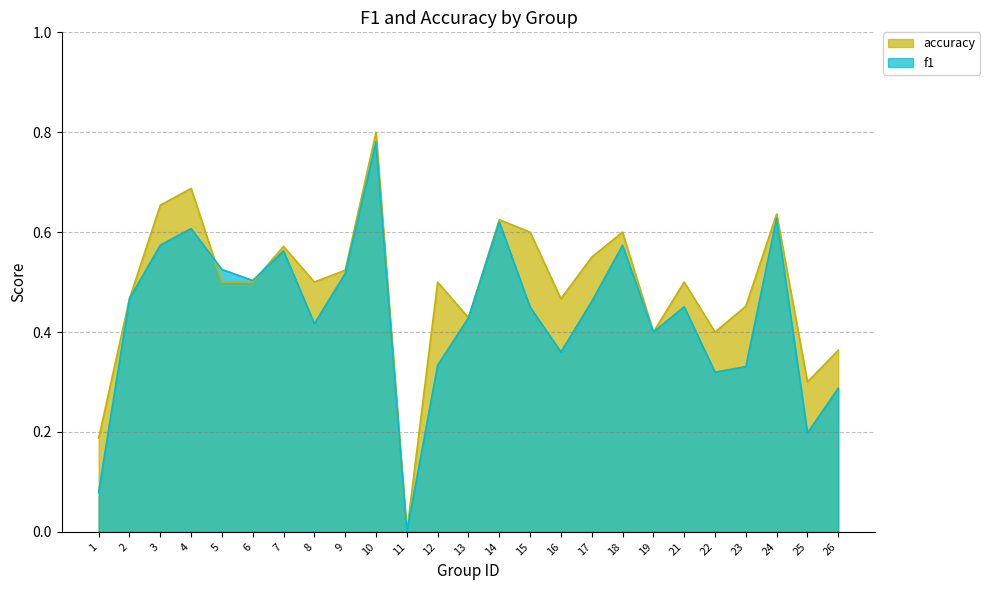

Which series has the largest total across all categories?

accuracy